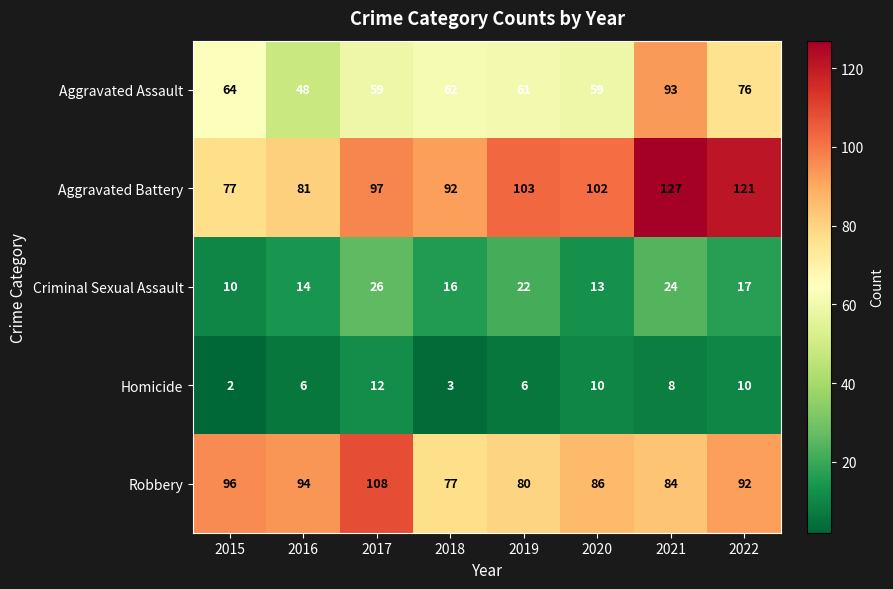

What is the difference between the maximum and minimum values in the Robbery series?

31